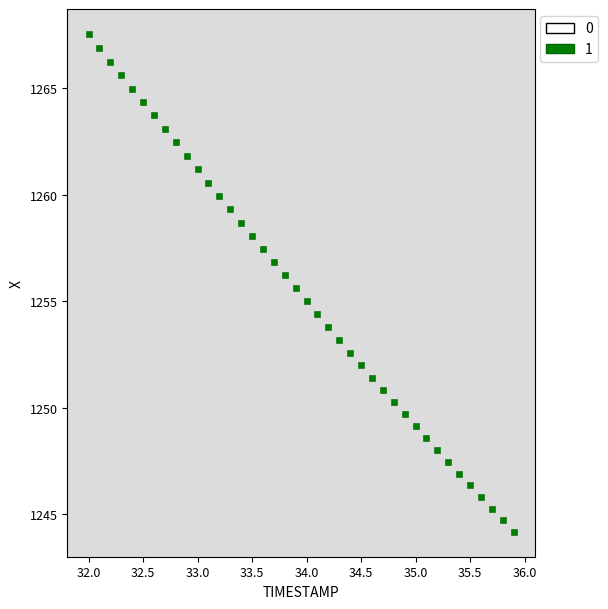

What is the range of X values (max minus min)?

3.9